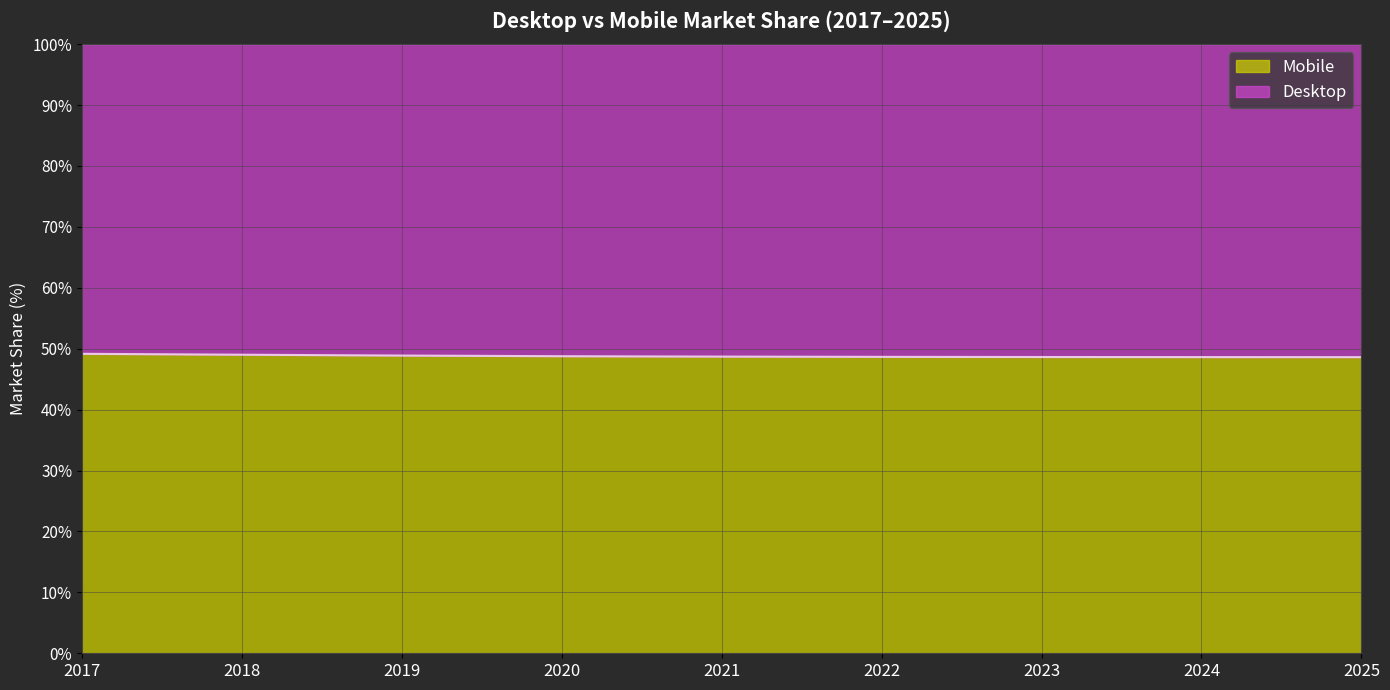

What is the difference between the maximum and minimum values?

0.5